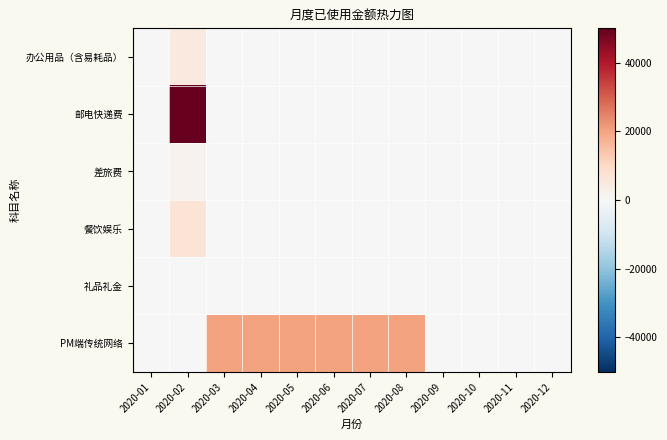

Reading left to right, list all the values displayed in this chart.

办公用品（含易耗品）: 2020-01=0	2020-02=5000	2020-03=0	2020-04=0	2020-05=0	2020-06=0	2020-07=0	2020-08=0	2020-09=0	2020-10=0	2020-11=0	2020-12=0
邮电快递费: 2020-01=0	2020-02=50000	2020-03=0	2020-04=0	2020-05=0	2020-06=0	2020-07=0	2020-08=0	2020-09=0	2020-10=0	2020-11=0	2020-12=0
差旅费: 2020-01=0	2020-02=1800	2020-03=0	2020-04=0	2020-05=0	2020-06=0	2020-07=0	2020-08=0	2020-09=0	2020-10=0	2020-11=0	2020-12=0
餐饮娱乐: 2020-01=0	2020-02=7000	2020-03=0	2020-04=0	2020-05=0	2020-06=0	2020-07=0	2020-08=0	2020-09=0	2020-10=0	2020-11=0	2020-12=0
礼品礼金: 2020-01=0	2020-02=0	2020-03=0	2020-04=0	2020-05=0	2020-06=0	2020-07=0	2020-08=0	2020-09=0	2020-10=0	2020-11=0	2020-12=0
PM端传统网络: 2020-01=0	2020-02=0	2020-03=20000	2020-04=20000	2020-05=20000	2020-06=20000	2020-07=20000	2020-08=20000	2020-09=0	2020-10=0	2020-11=0	2020-12=0